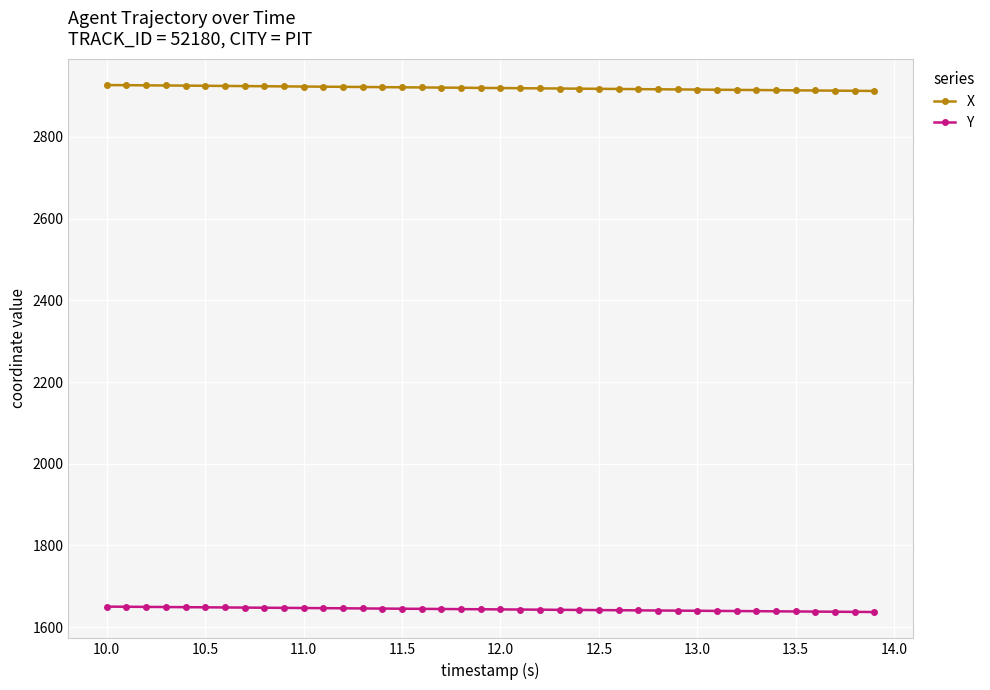

Which series has the largest total across all categories?

X